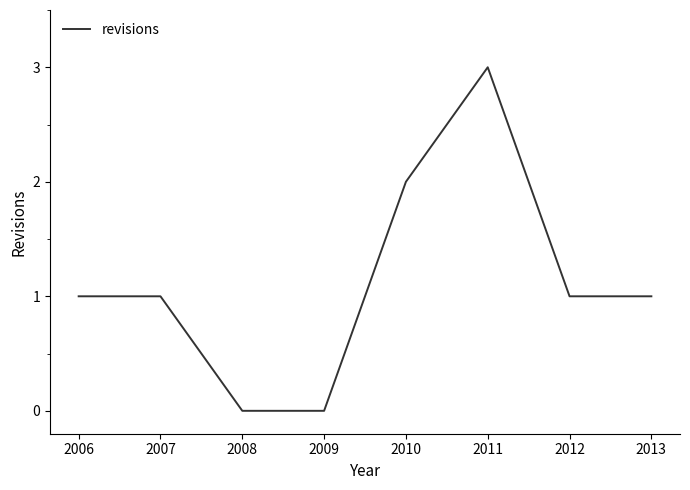

Is it true that the value at 2012 is 1?

True